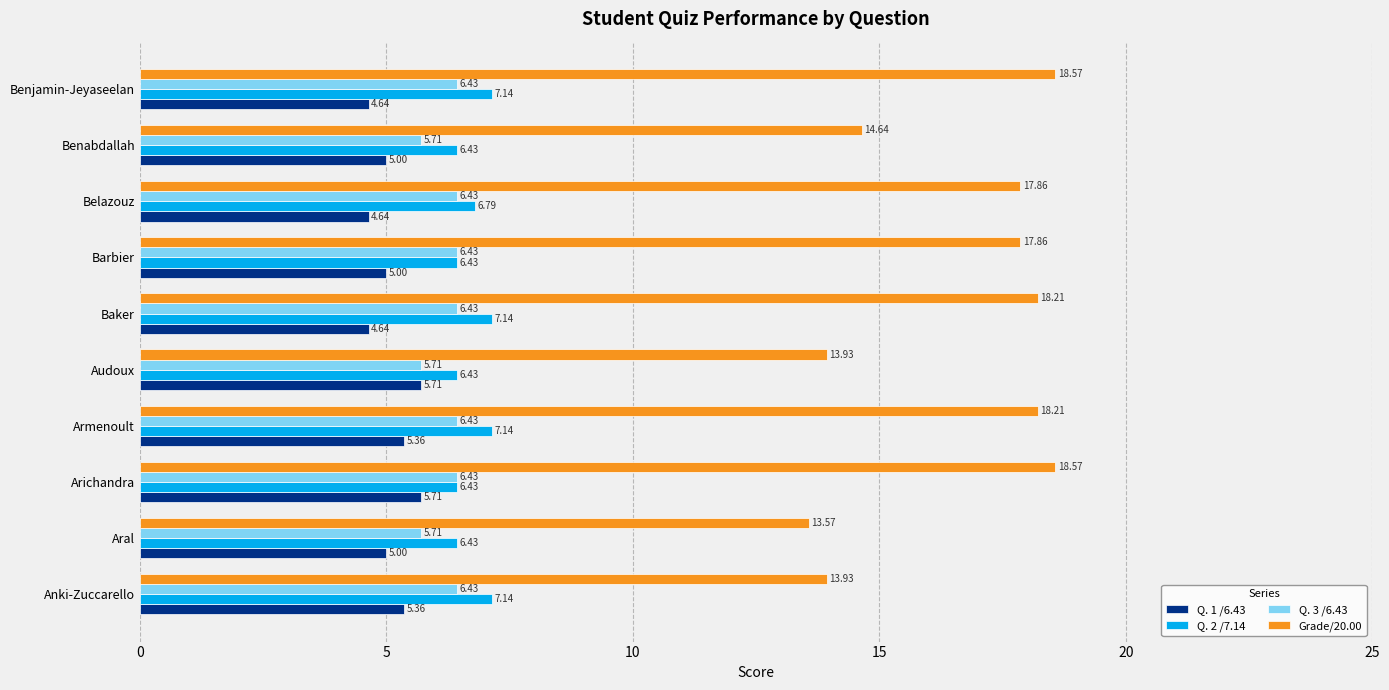

What is the spread (max minus min) of values at Benjamin-Jeyaseelan?

13.9